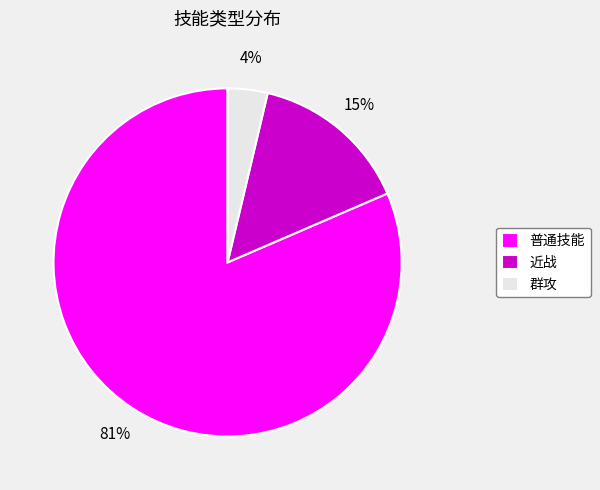

How many segments does this pie chart have?

3